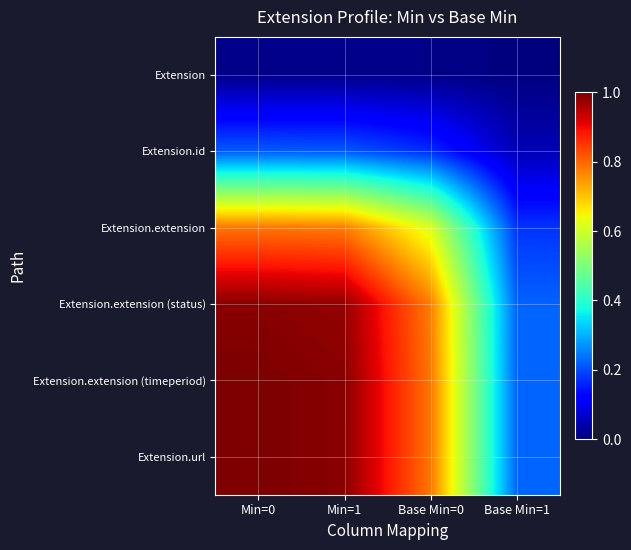

Reading left to right, extract all data points from this chart.

Extension: Min=0=0.0	Min=1=0.0	Base Min=0=0.0	Base Min=1=0.0
Extension.id: Min=0=0.2	Min=1=0.2	Base Min=0=0.2	Base Min=1=0.0
Extension.extension: Min=0=0.8	Min=1=0.8	Base Min=0=0.6	Base Min=1=0.2
Extension.extension (status): Min=0=1.0	Min=1=1.0	Base Min=0=0.8	Base Min=1=0.2
Extension.extension (timeperiod): Min=0=1.0	Min=1=1.0	Base Min=0=0.8	Base Min=1=0.2
Extension.url: Min=0=1.0	Min=1=1.0	Base Min=0=0.8	Base Min=1=0.2